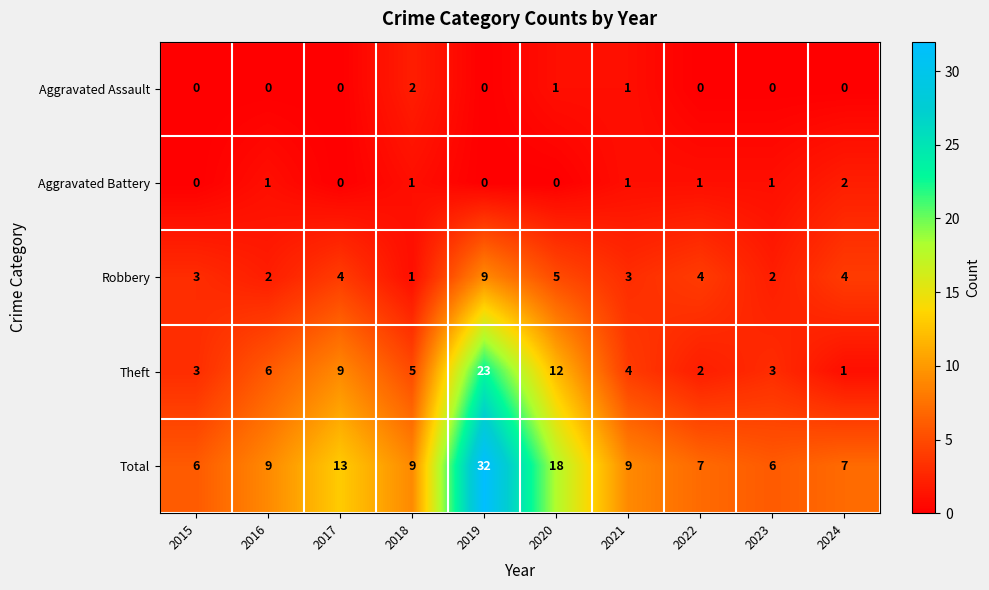

True or false: Aggravated Battery has a value of 0 at 2017.

True